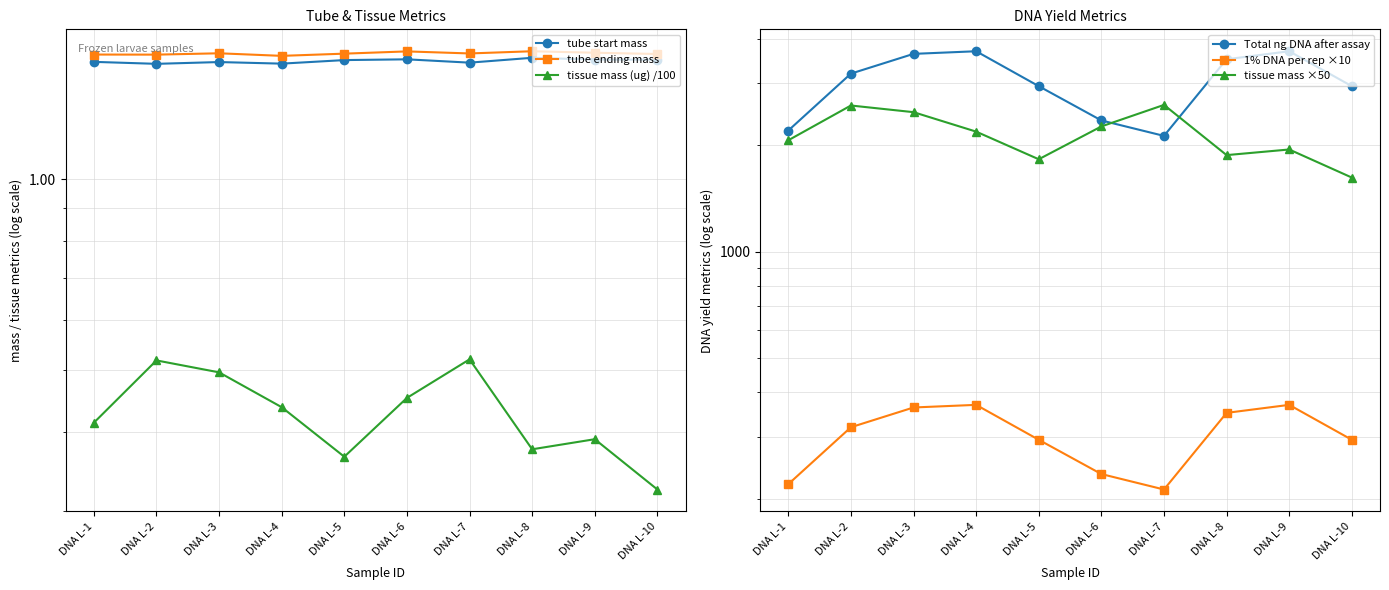

True or false: tube ending mass has a value of 2.1 at DNA L-1.

False